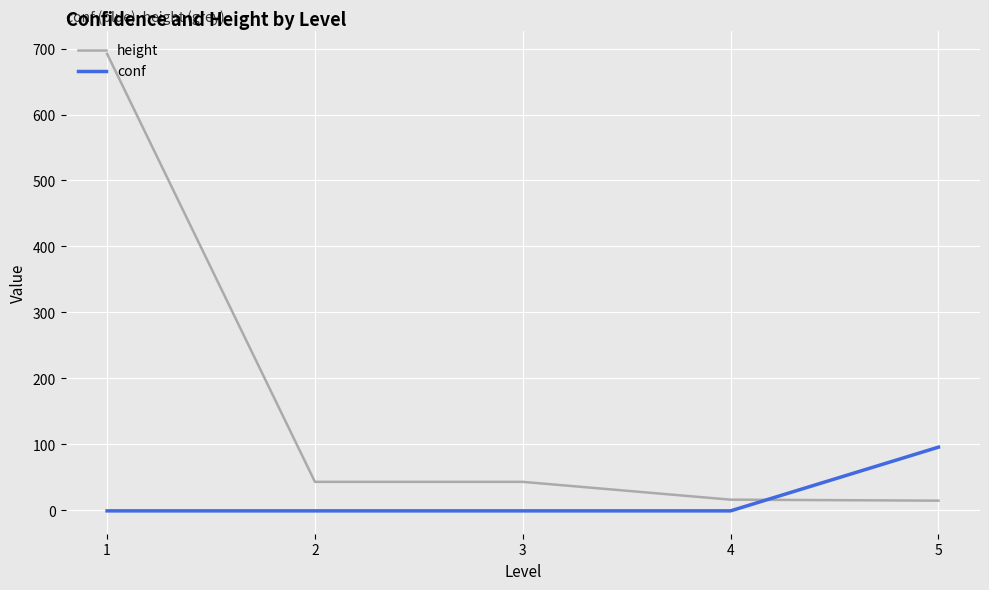

What is the difference between the maximum and second lowest values in the height series?

676.0